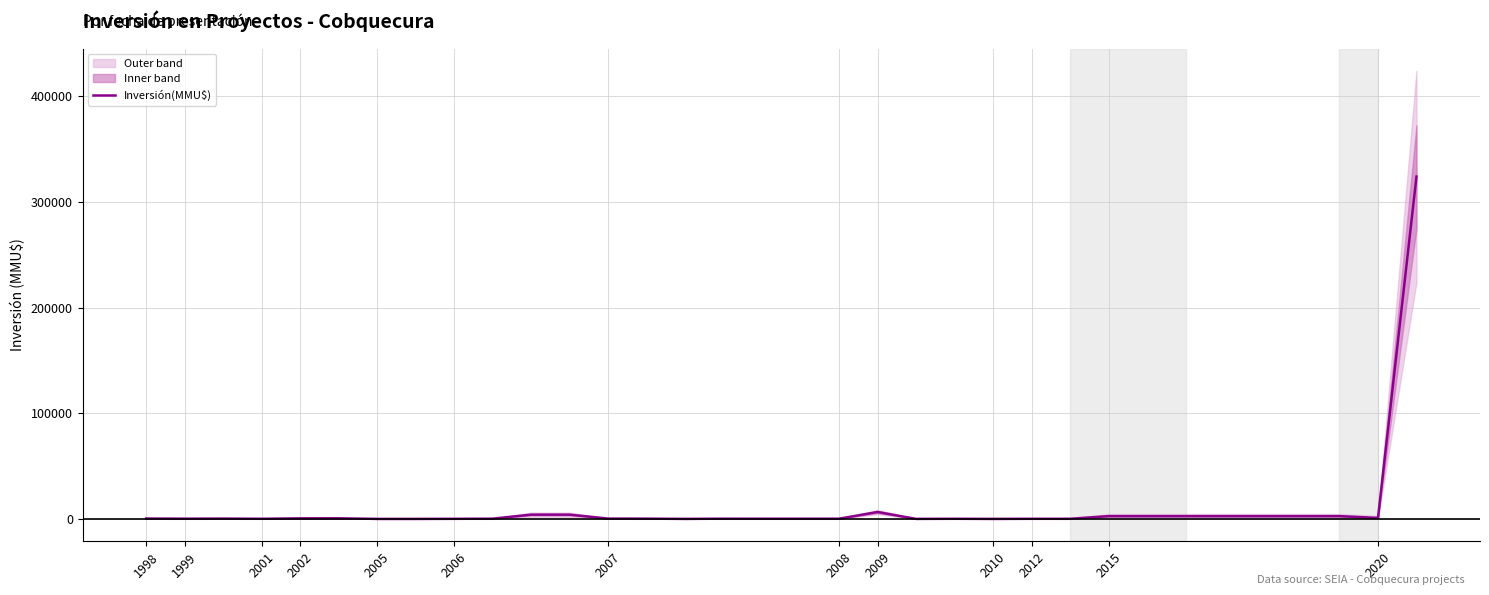

How many data points are less than 300?

17